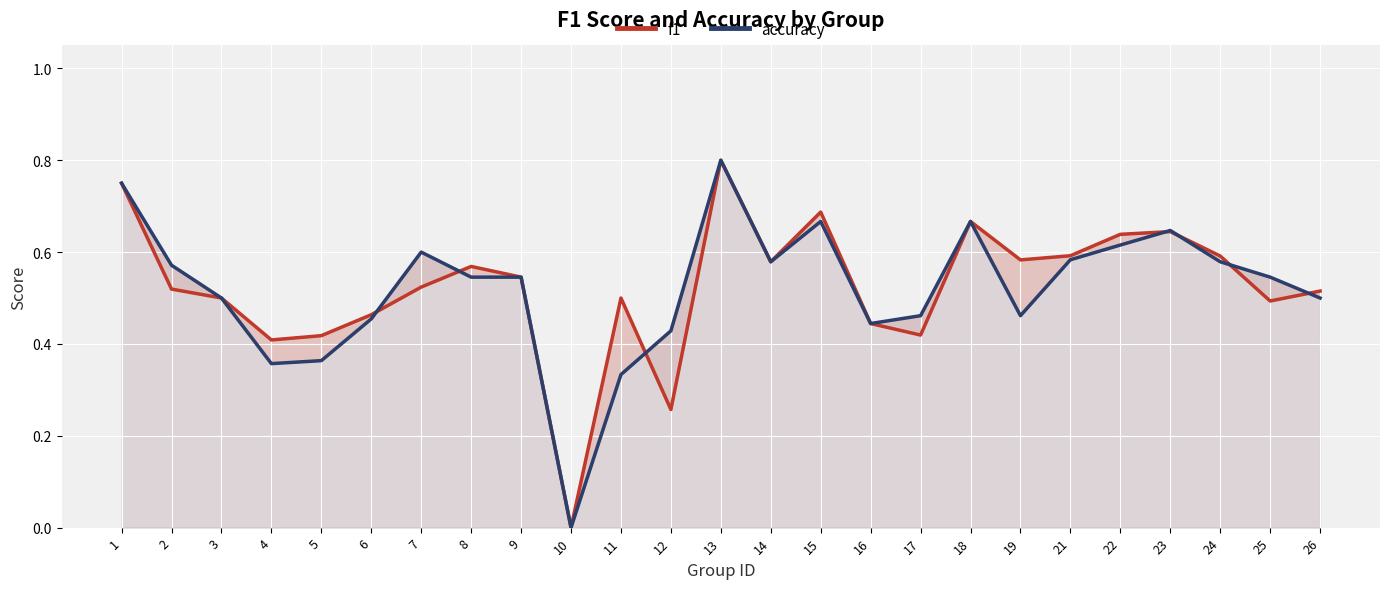

What is the difference between the maximum and minimum values in the accuracy series?

0.8